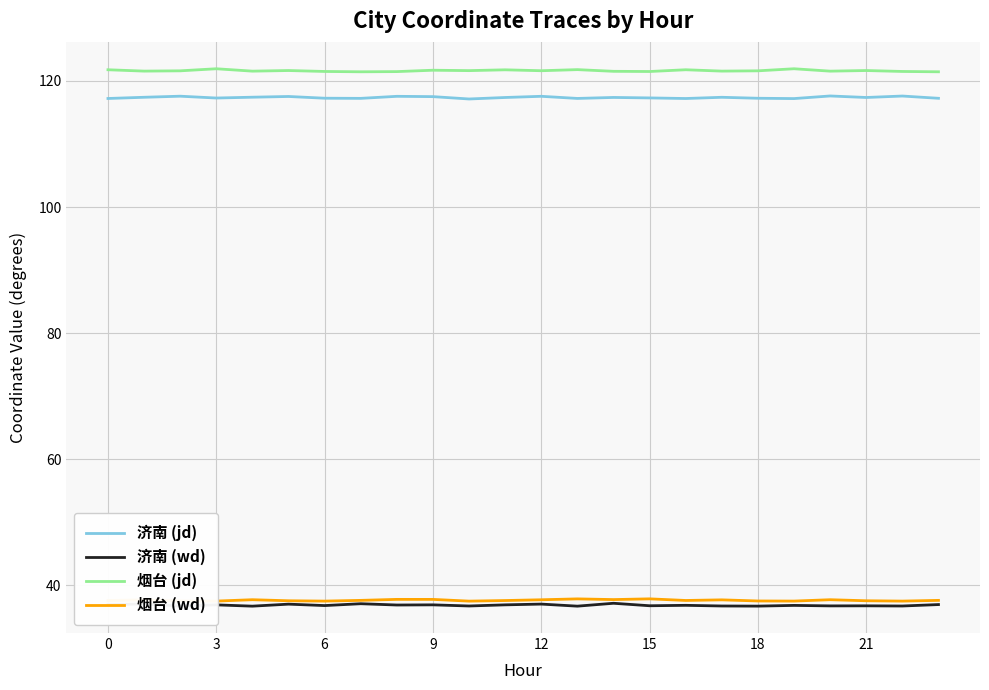

Which series has the largest total across all categories?

烟台 (jd)